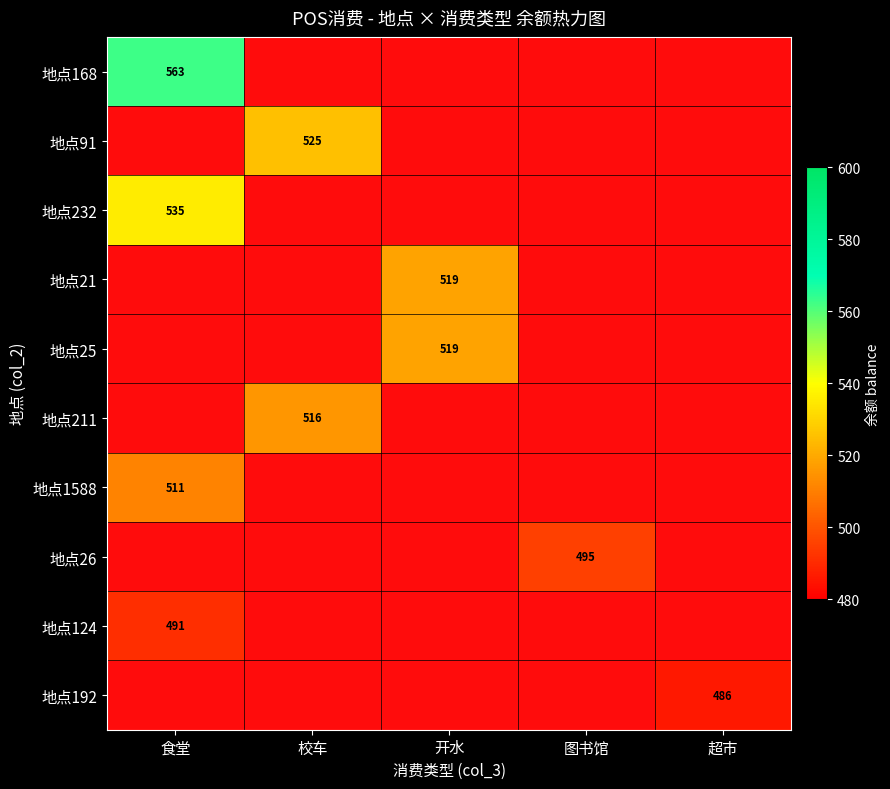

At 食堂, list the series in order from smallest to largest.

地点91, 地点21, 地点25, 地点211, 地点26, 地点192, 地点124, 地点1588, 地点232, 地点168